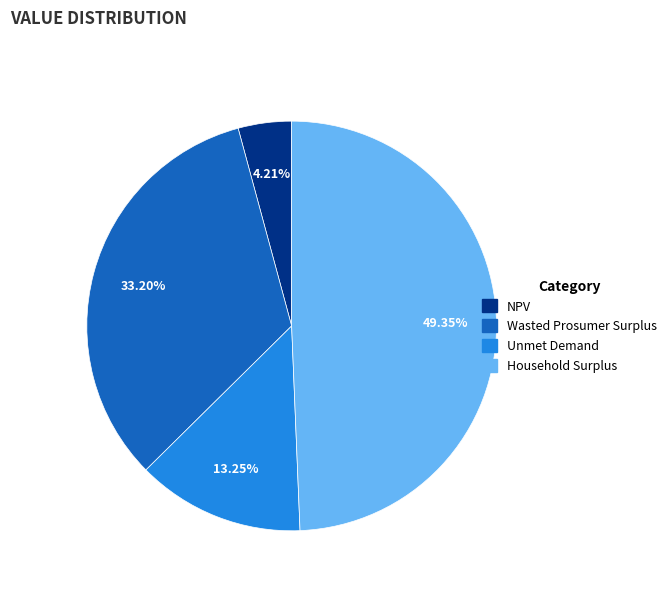

Which category has the smallest portion of the pie?

NPV